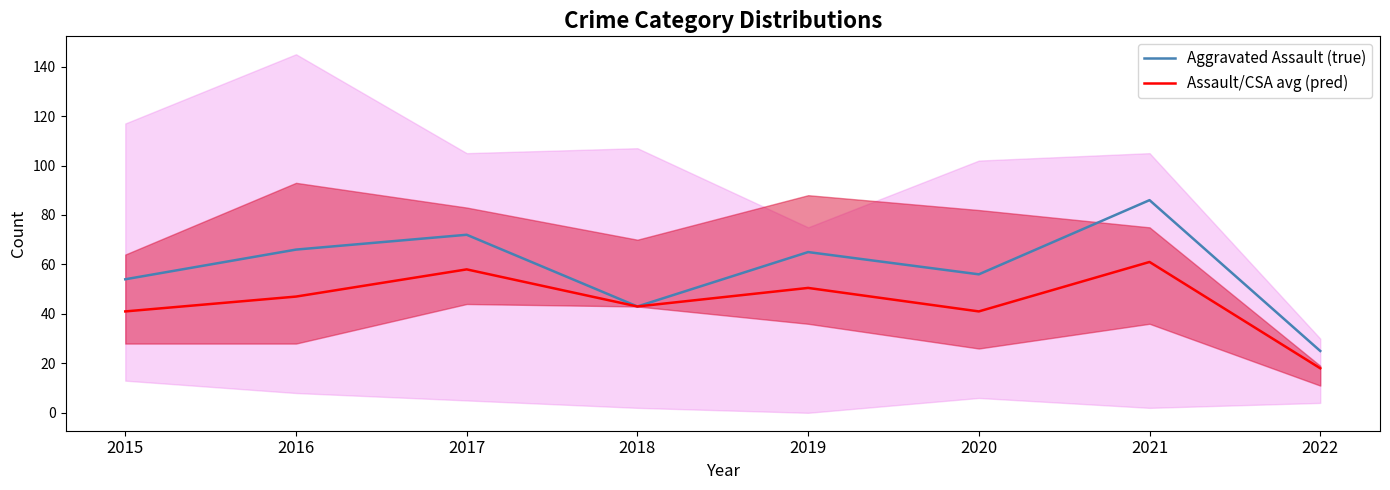

True or false: Aggravated Assault (true) and Assault/CSA avg (pred) intersect in this chart.

False